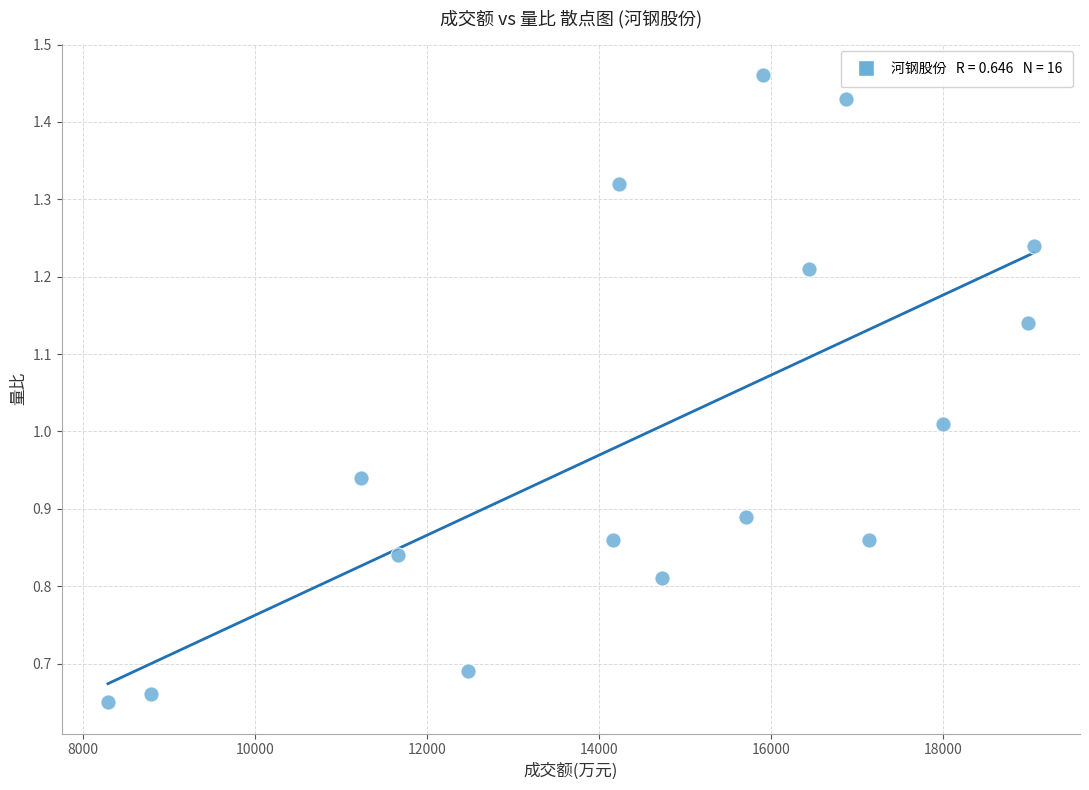

What is the range of X values (max minus min)?

10759.0